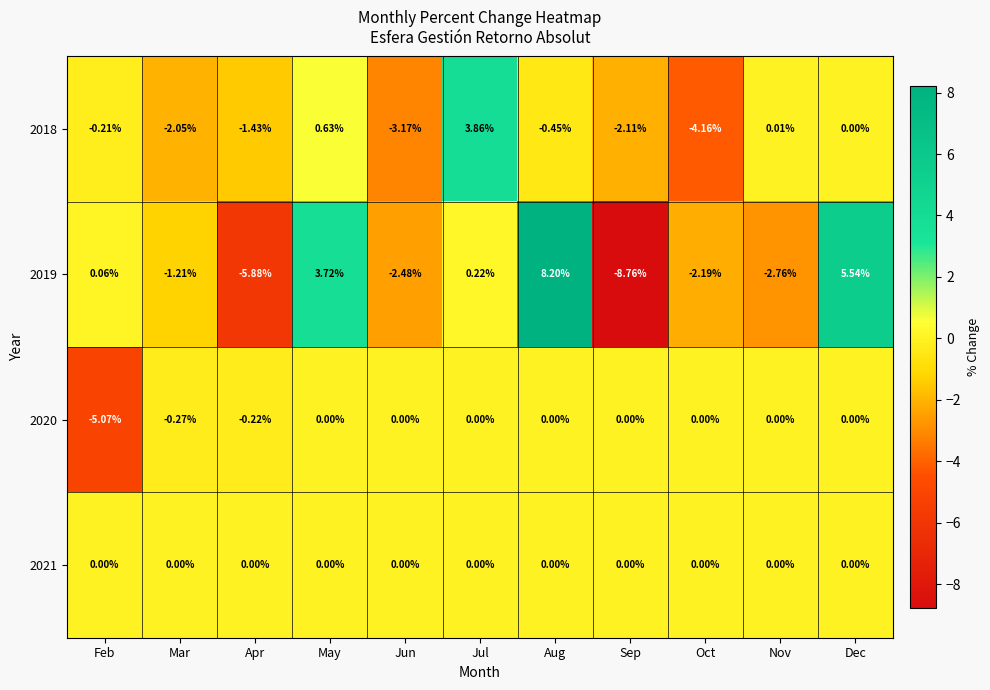

How many data points in 2020 are less than 0?

3